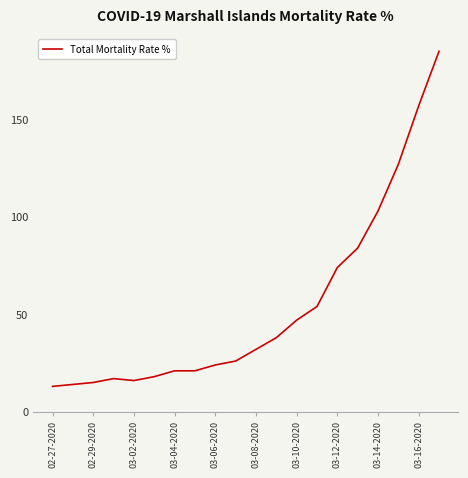

What is the smallest value displayed?

13